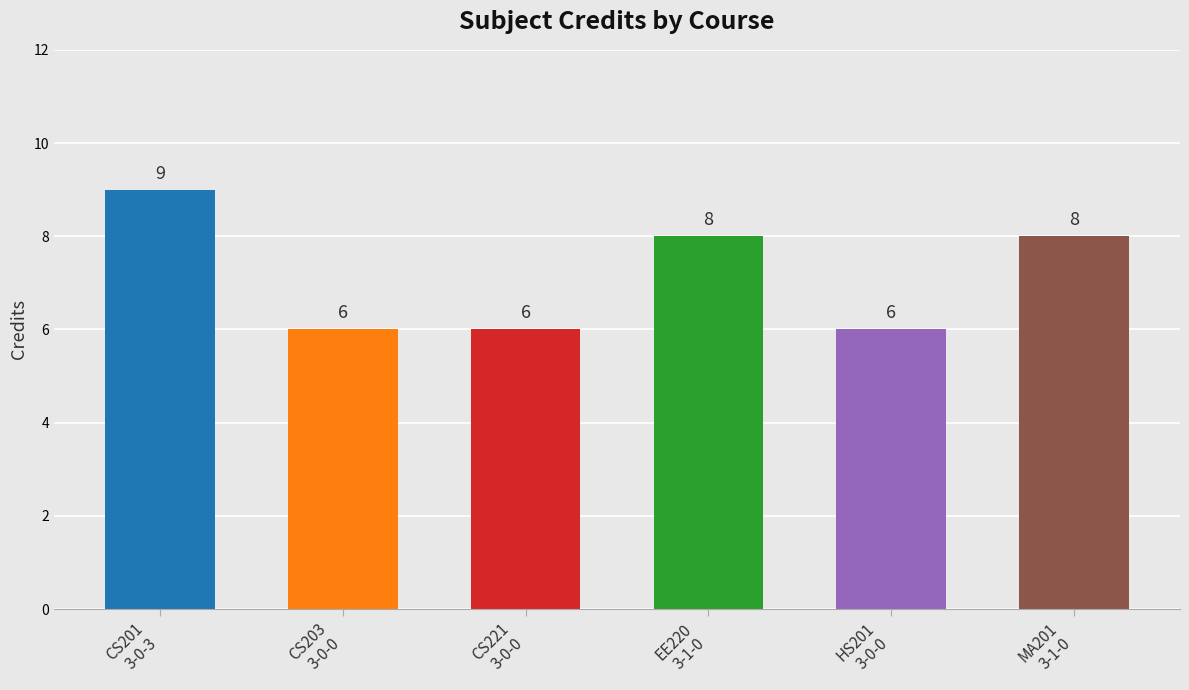

Count the values in the range 6 to 8.

5